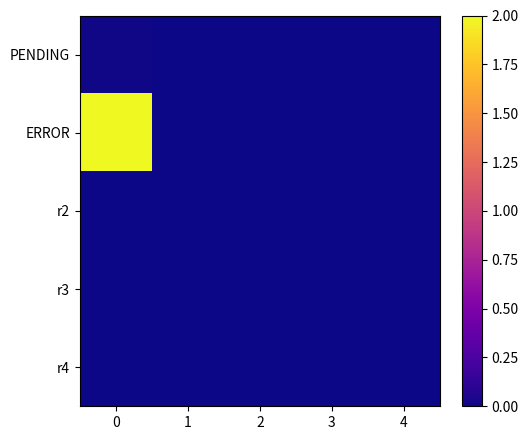

List the series in order of their peak value, highest first.

row_1, row_0, row_2, row_3, row_4